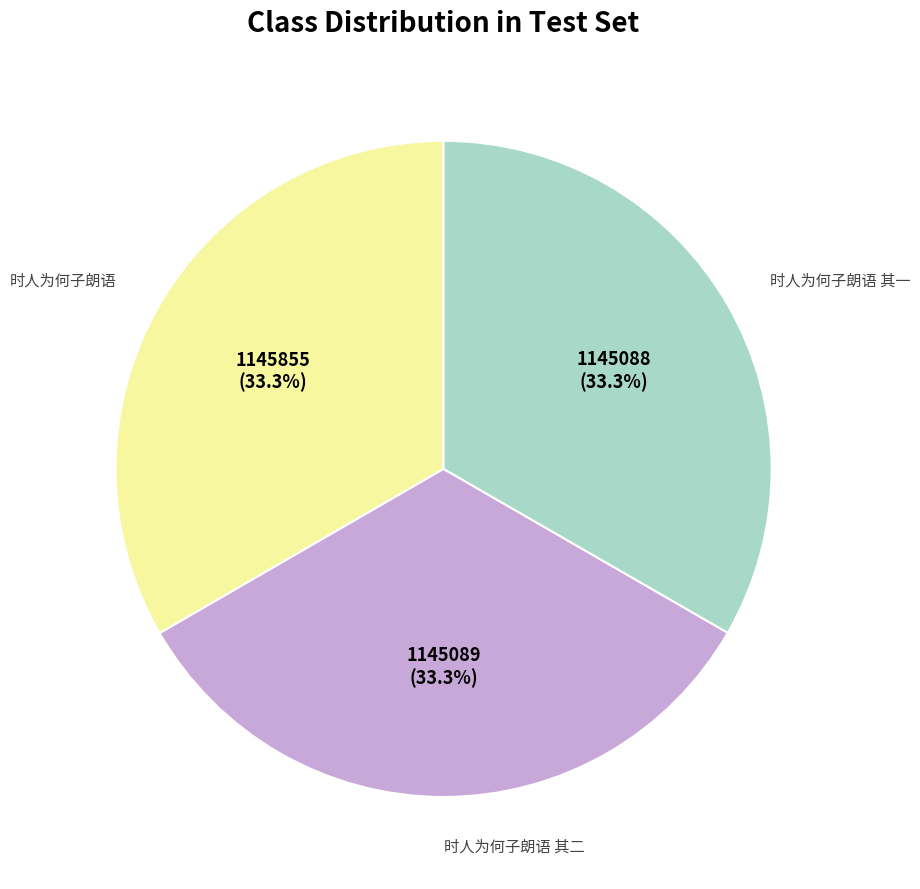

Is there a majority slice in this chart?

No